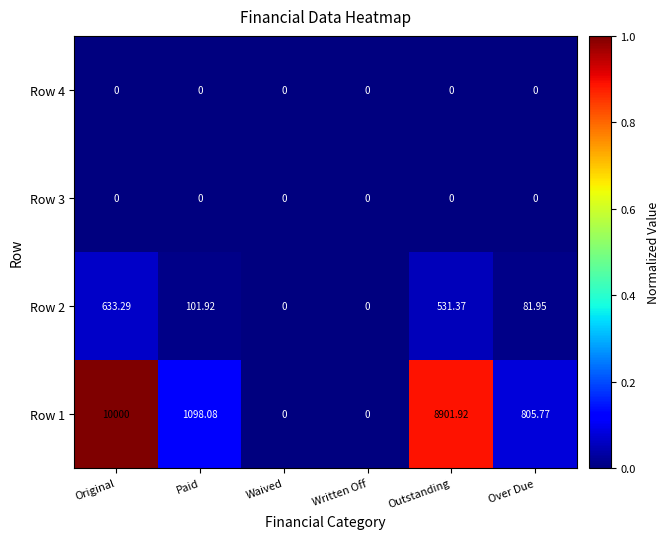

Is the value of Row 1 at Original greater than the value of Row 4 at Waived?

Yes